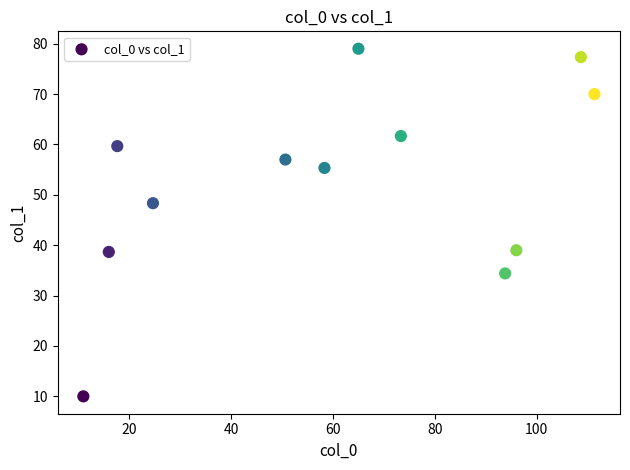

What is the range of Y values (max minus min)?

69.0